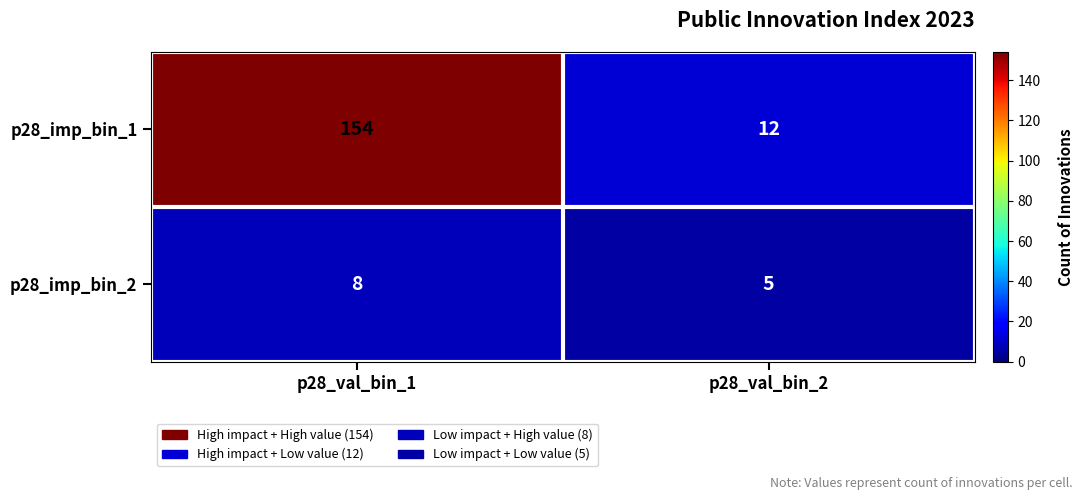

Which series has the largest range (max minus min)?

p28_imp_bin_1